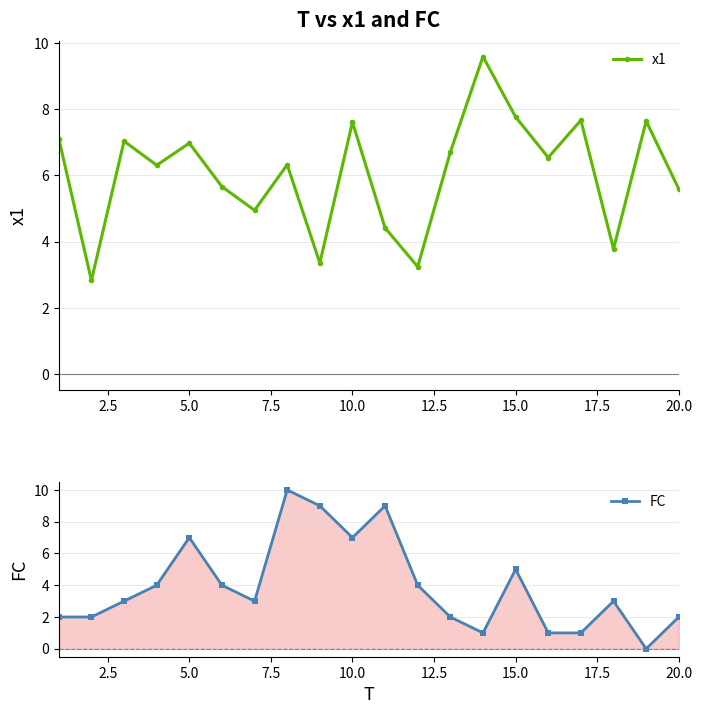

Where is the first local maximum for FC?

5.0